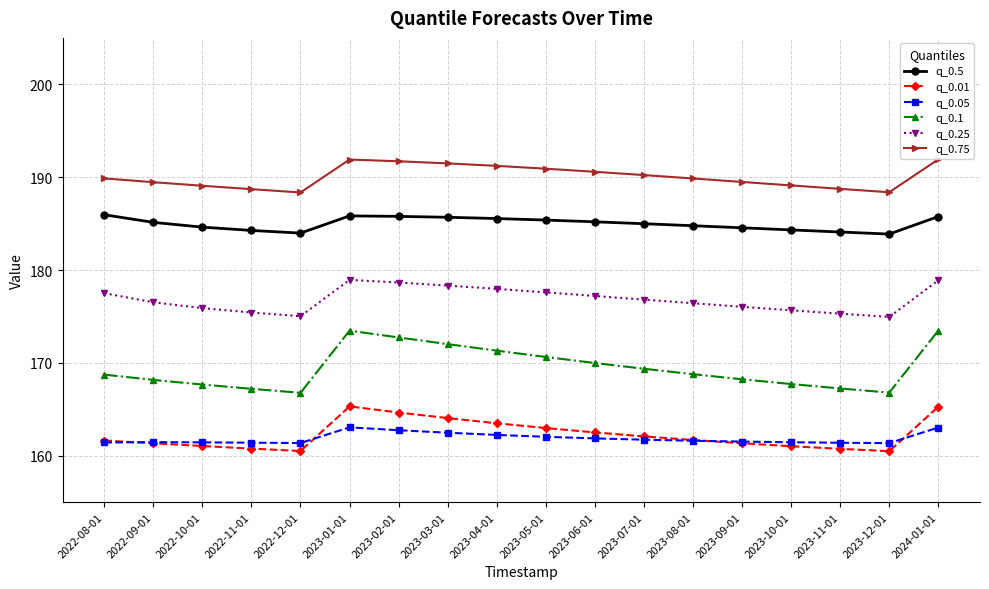

What is the minimum value shown in the chart?

160.5